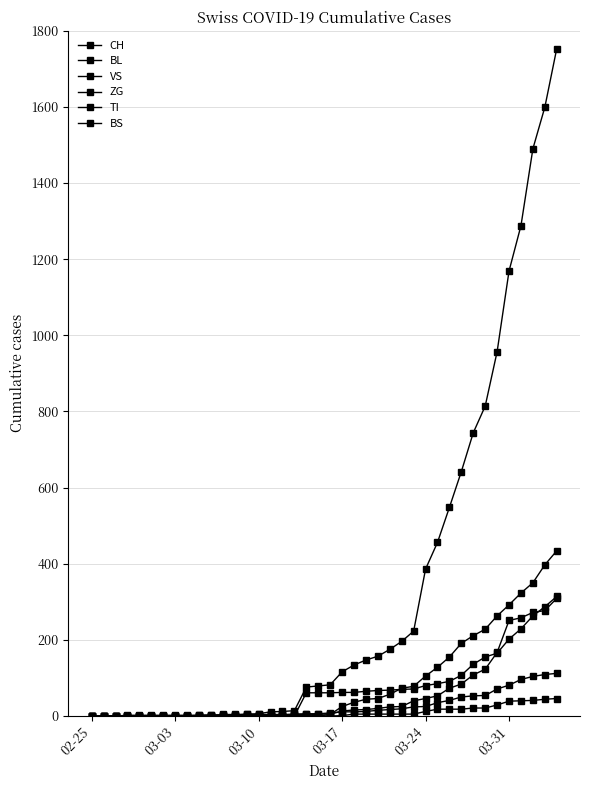

How many lines are shown in the chart?

6